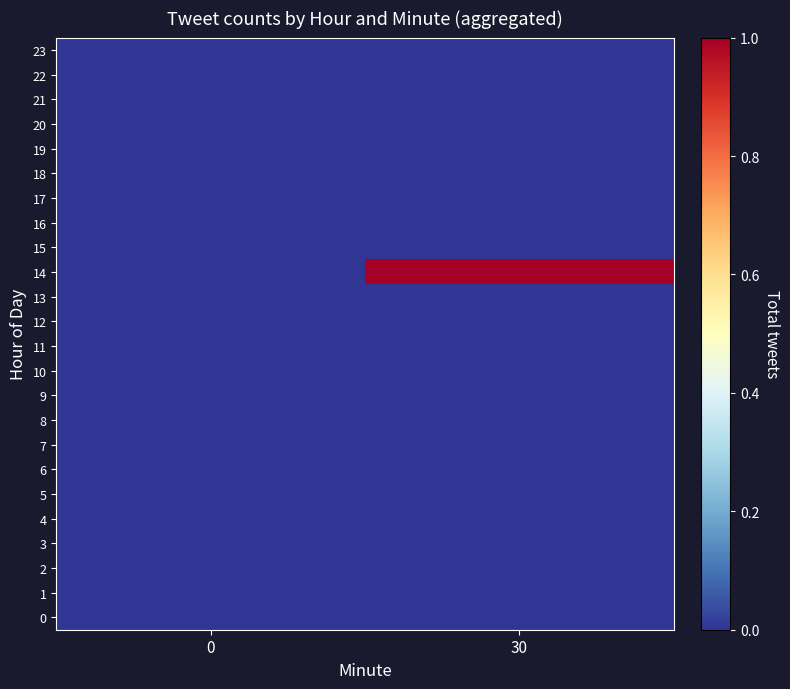

Reading left to right, extract all data points from this chart.

0: 0=0	30=0
1: 0=0	30=0
2: 0=0	30=0
3: 0=0	30=0
4: 0=0	30=0
5: 0=0	30=0
6: 0=0	30=0
7: 0=0	30=0
8: 0=0	30=0
9: 0=0	30=0
10: 0=0	30=0
11: 0=0	30=0
12: 0=0	30=0
13: 0=0	30=0
14: 0=0	30=1
15: 0=0	30=0
16: 0=0	30=0
17: 0=0	30=0
18: 0=0	30=0
19: 0=0	30=0
20: 0=0	30=0
21: 0=0	30=0
22: 0=0	30=0
23: 0=0	30=0